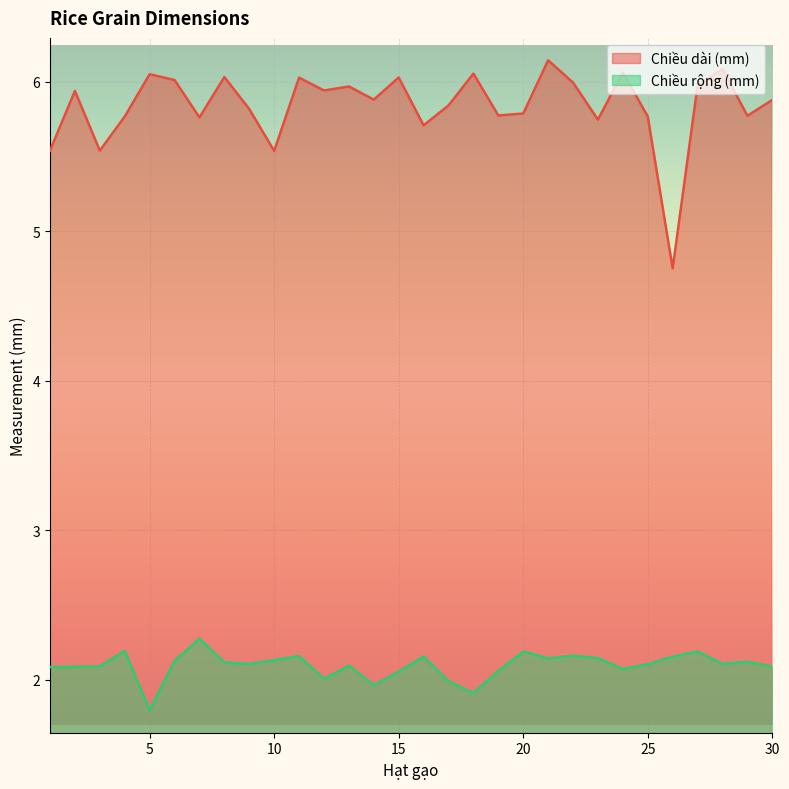

True or false: Chiều rộng (mm) and Chiều dài (mm) cross at least once.

False